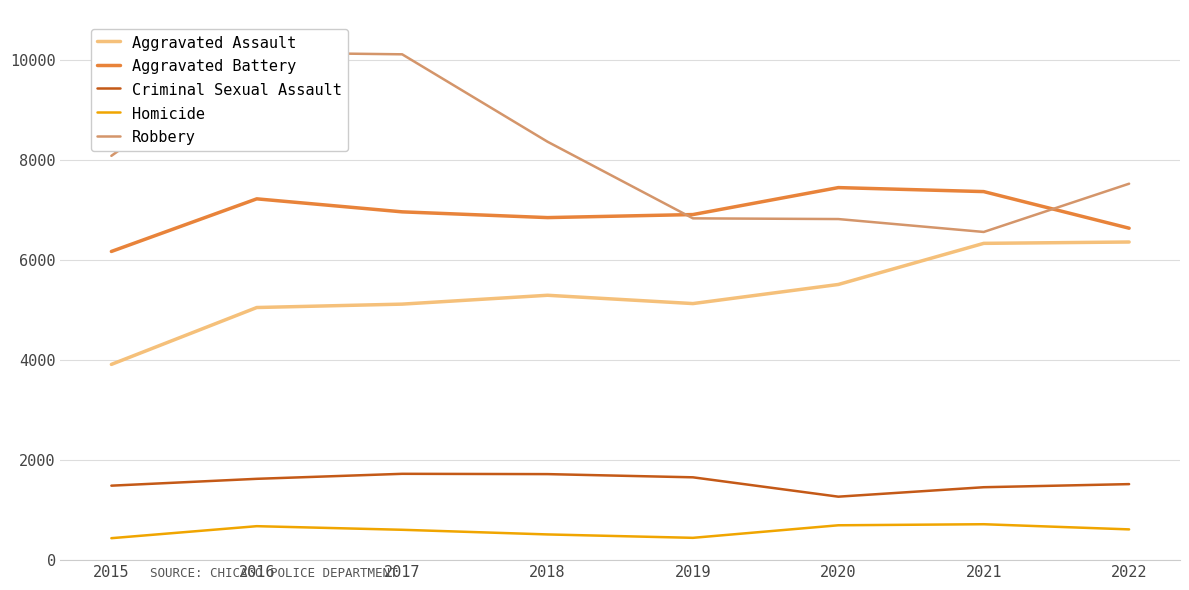

Where is Aggravated Battery nearest to the value 6810?

2018